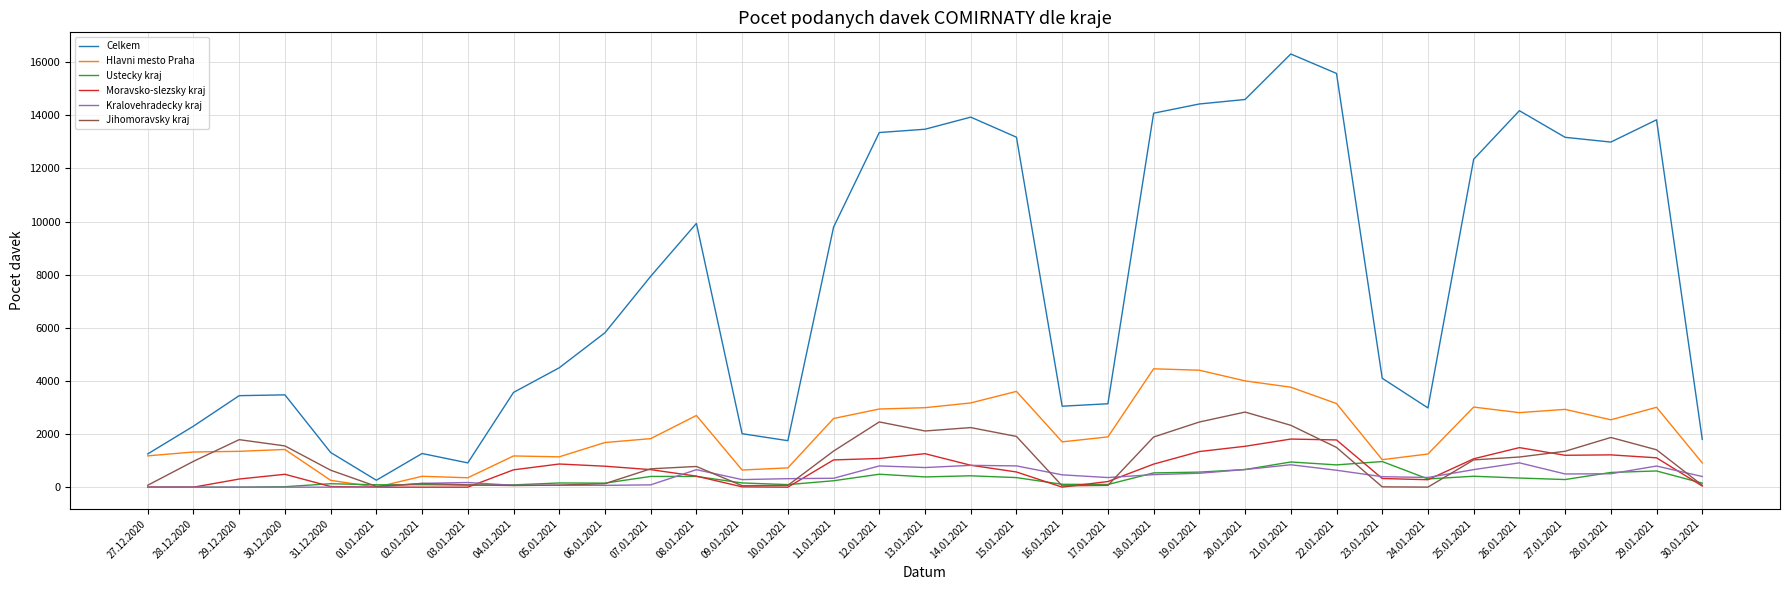

True or false: Jihomoravsky kraj has a value of 1305 at 21.01.2021.

False